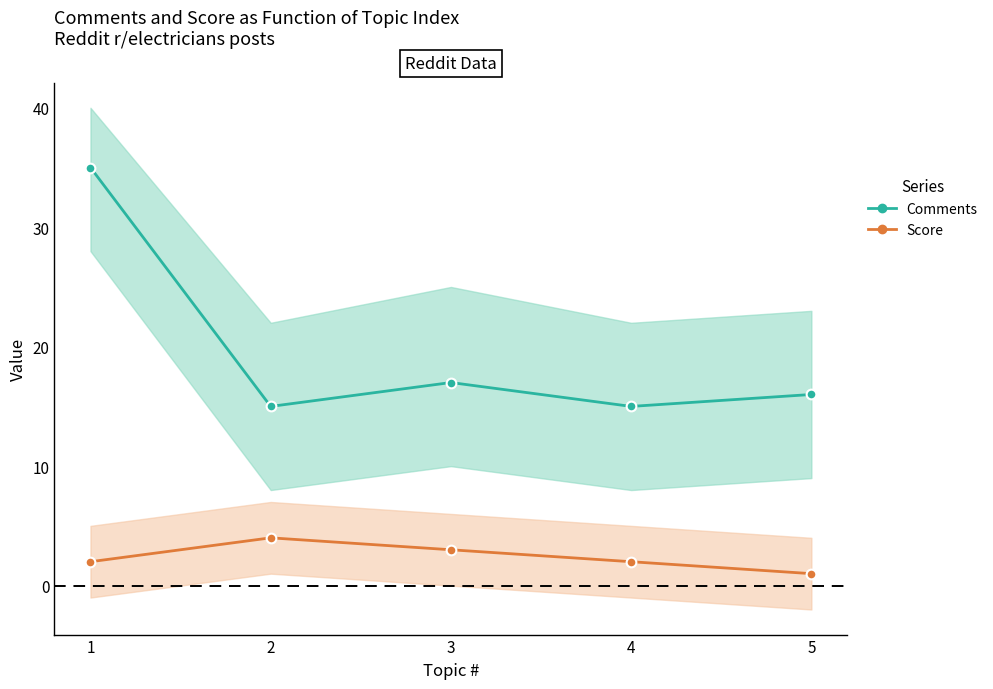

What is the difference between the highest and lowest values at 2?

11